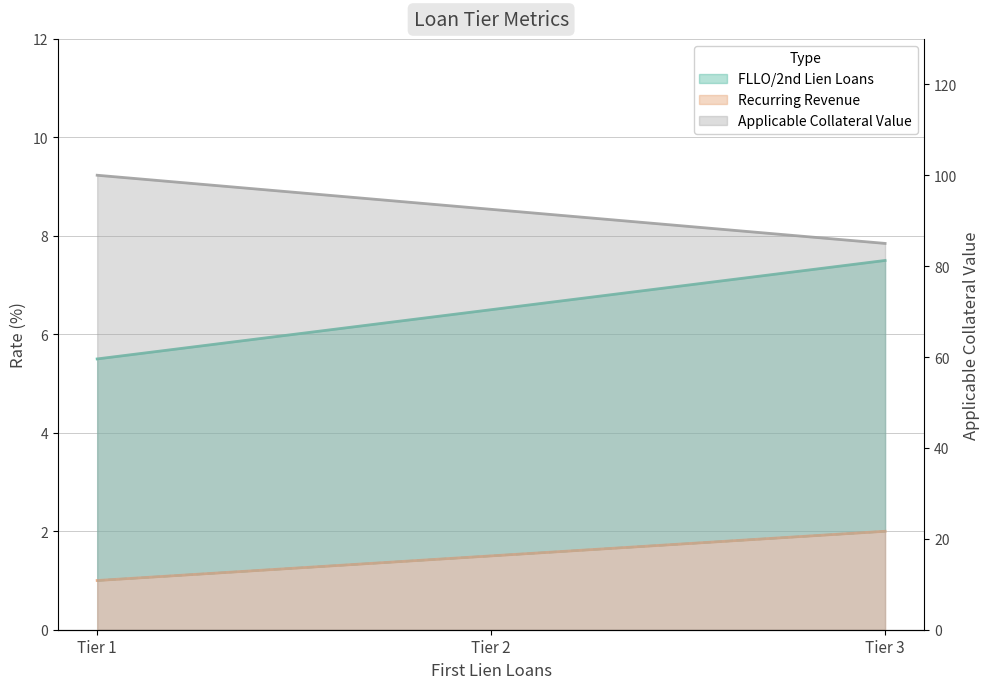

Which category has the lowest value in the Applicable Collateral Value series?

Tier 1